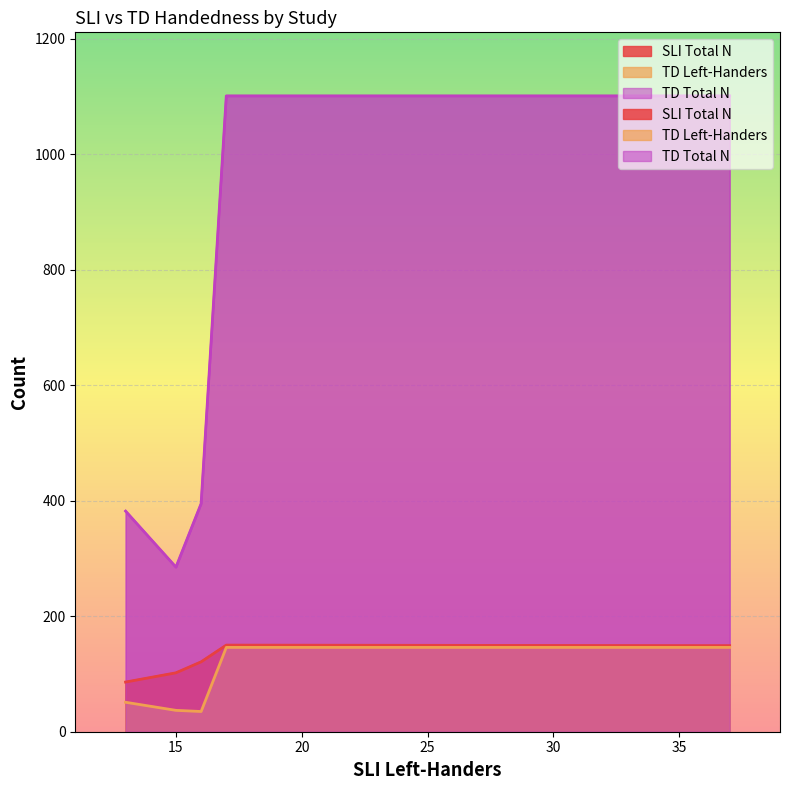

Rank the categories by TD Total N value from lowest to highest.

15, 13, 16, 17, 37